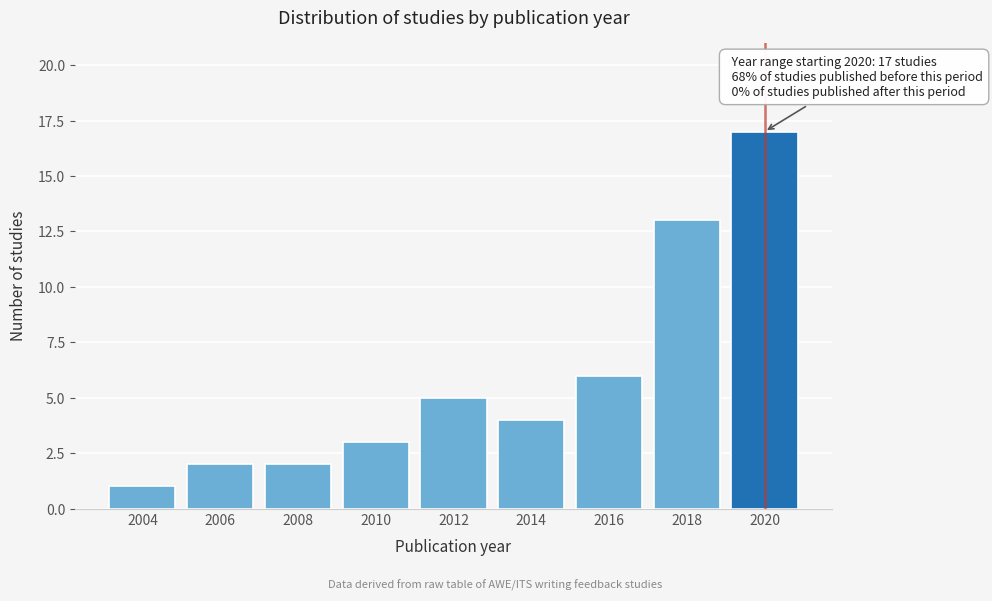

Reading right to left, extract all data points from this chart.

2020=17	2018=13	2016=6	2014=4	2012=5	2010=3	2008=2	2006=2	2004=1